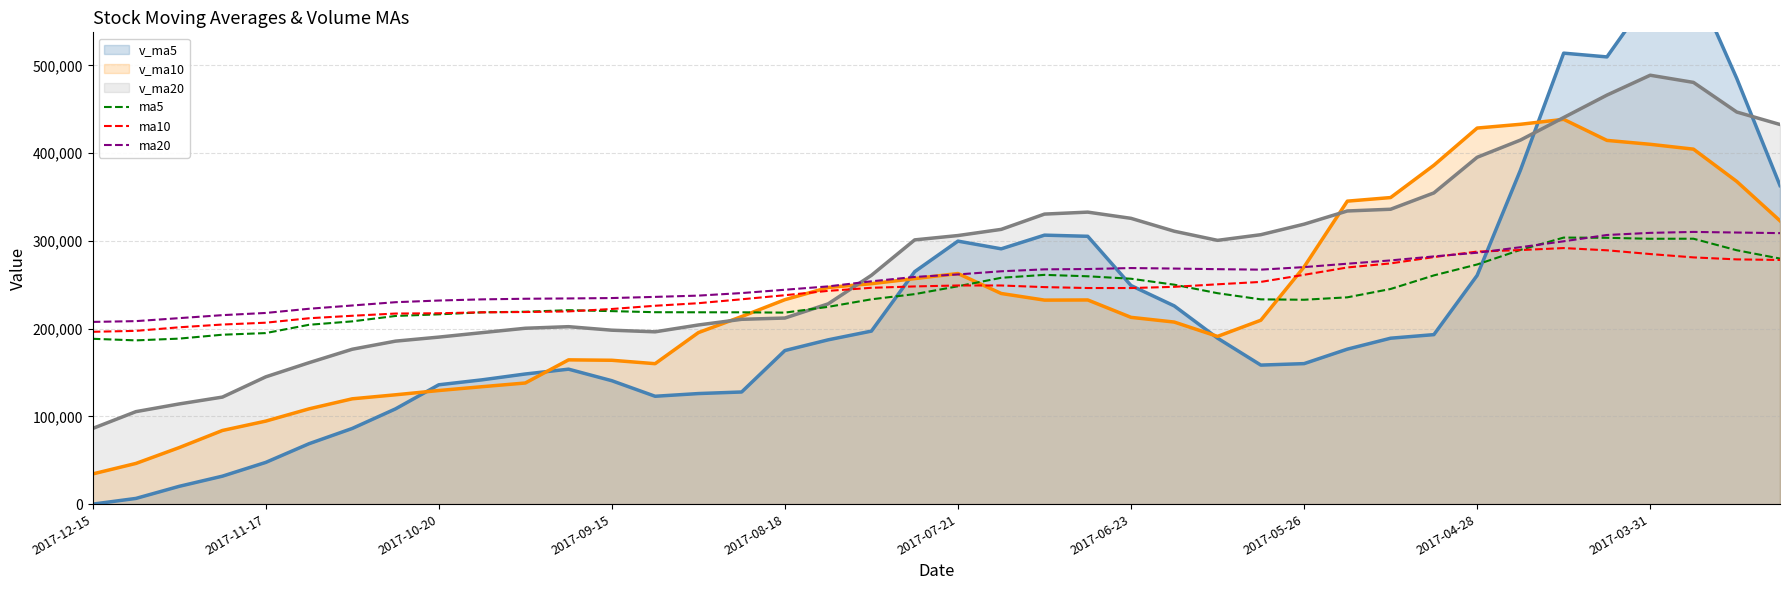

Where does the ma20 series first go above 261735?

2017-07-21